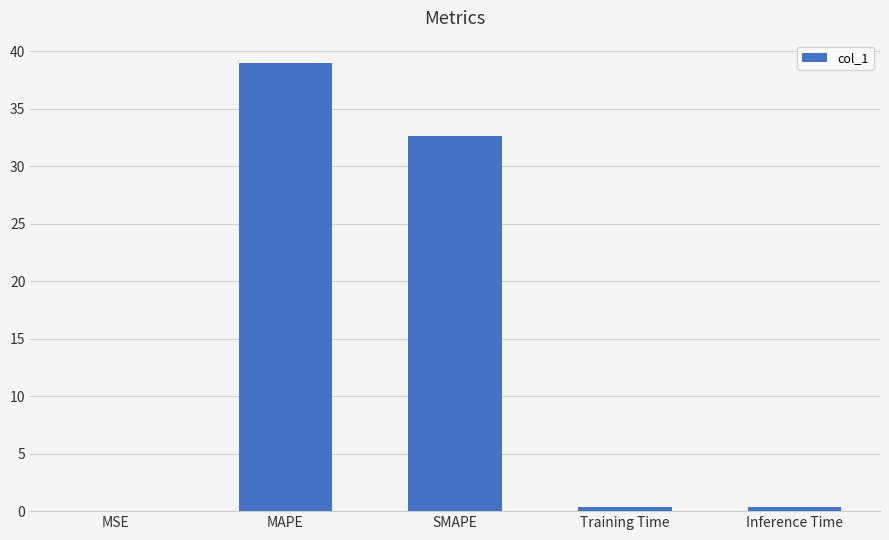

Is it true that the value at SMAPE is 55.8?

False